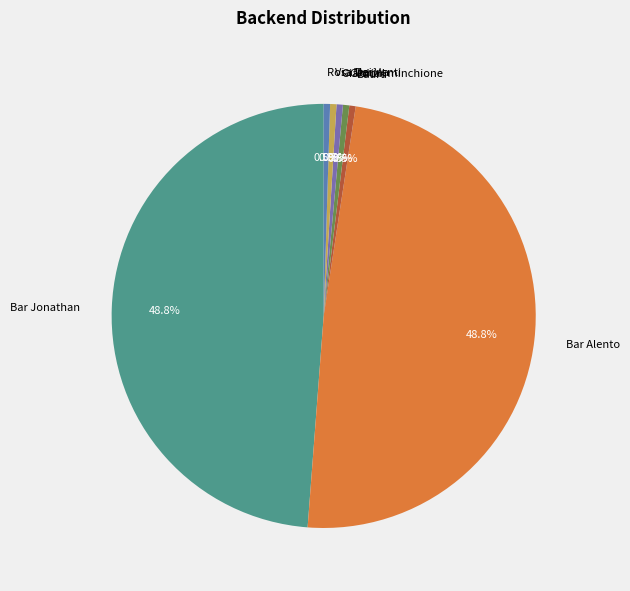

Is Bar Jonathan the majority of the pie?

No